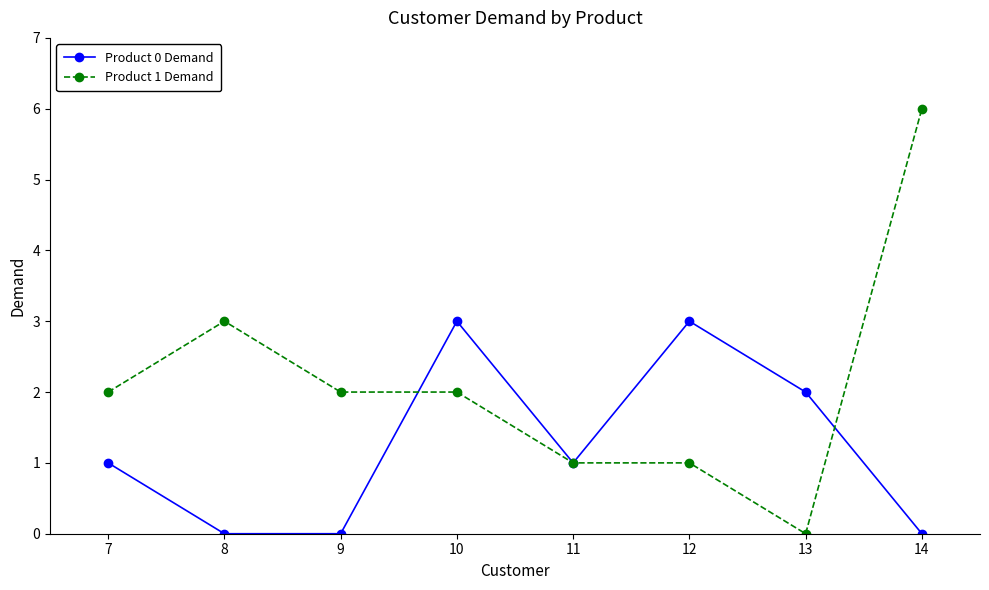

Reading left to right, extract all data points from this chart.

Product 0 Demand: 1	0	0	3	1	3	2	0
Product 1 Demand: 2	3	2	2	1	1	0	6